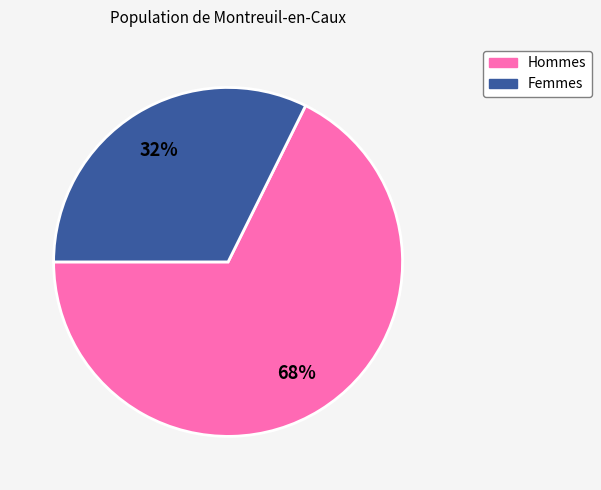

How many segments does this pie chart have?

2